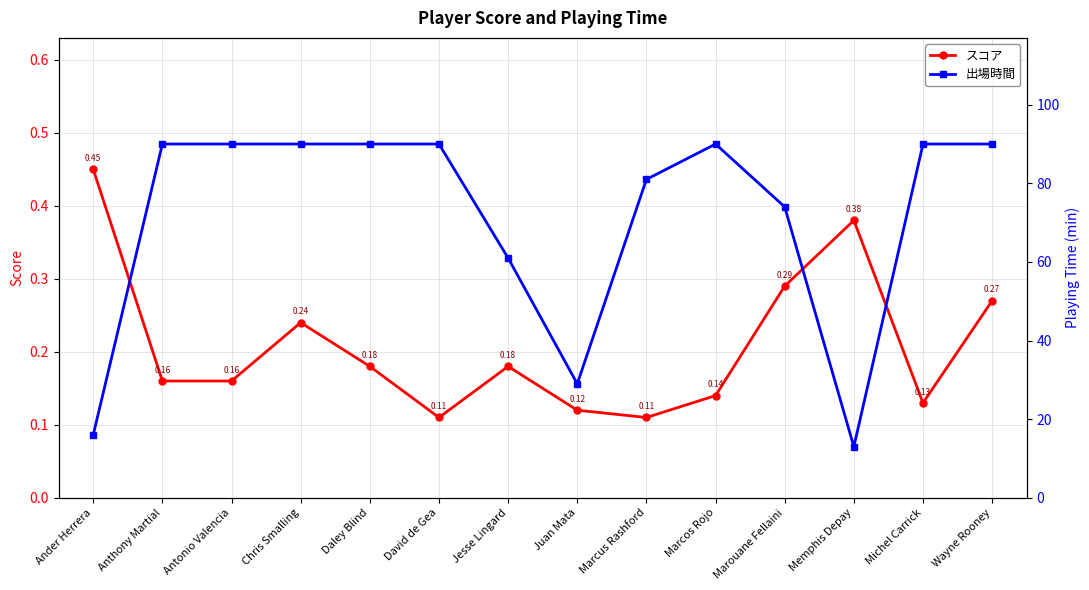

What is the difference between the maximum and minimum values in the 出場時間 series?

77.0